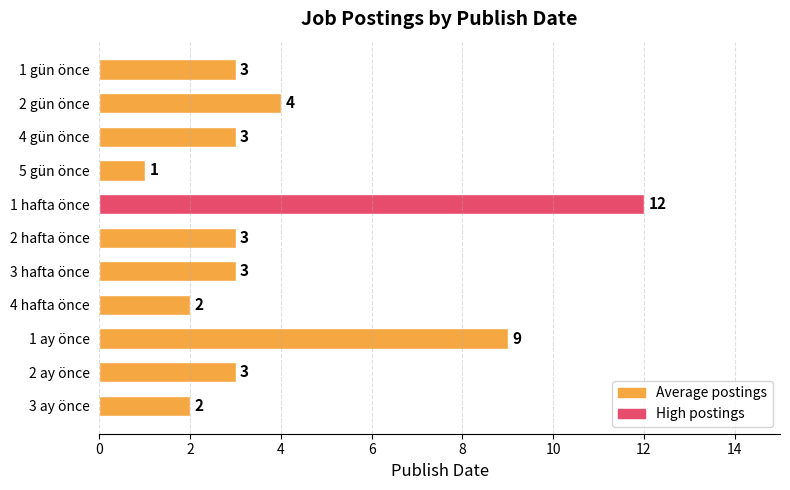

What is the sum of all values?

45